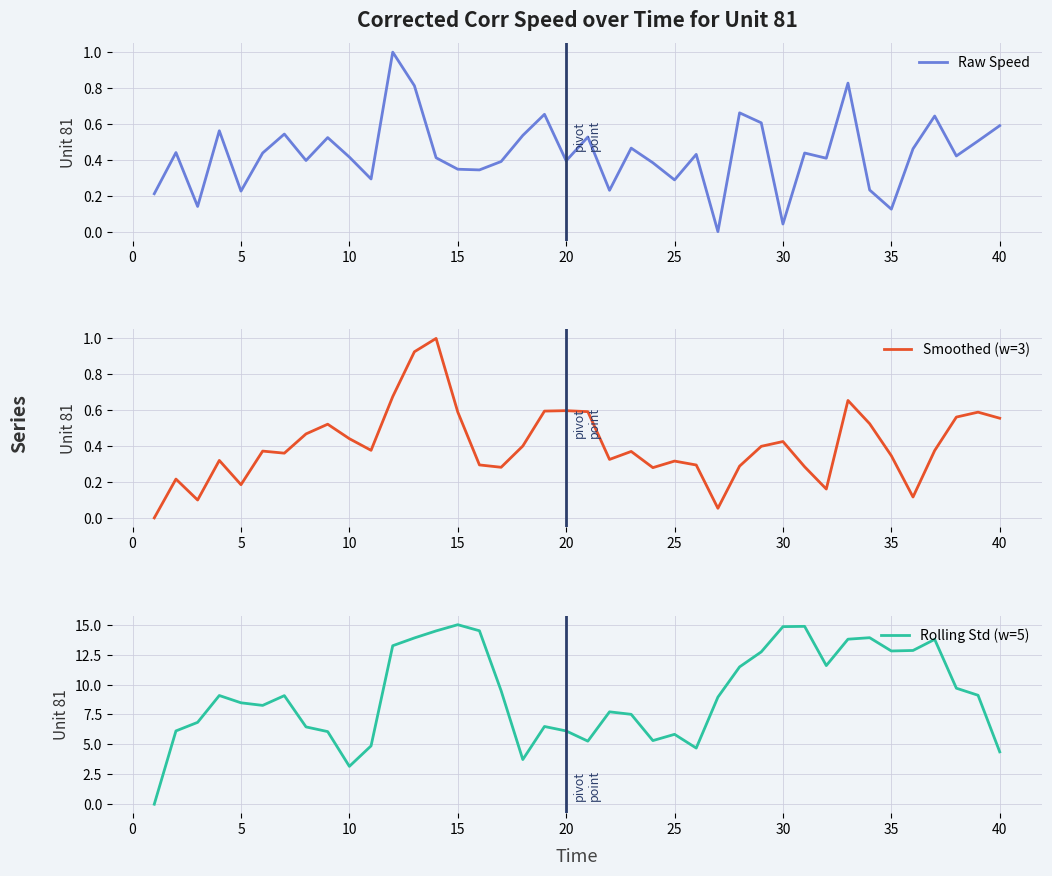

What is the highest value of the Rolling Std (w=5) series?

15.0